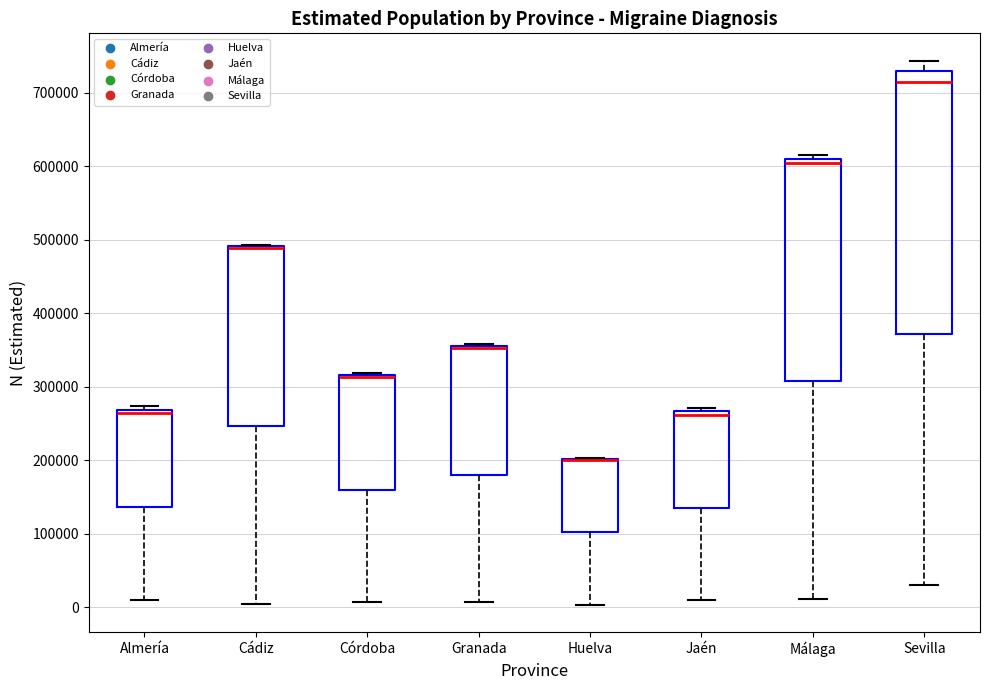

Which box is the tallest, from its lower edge to its upper edge?

Sevilla